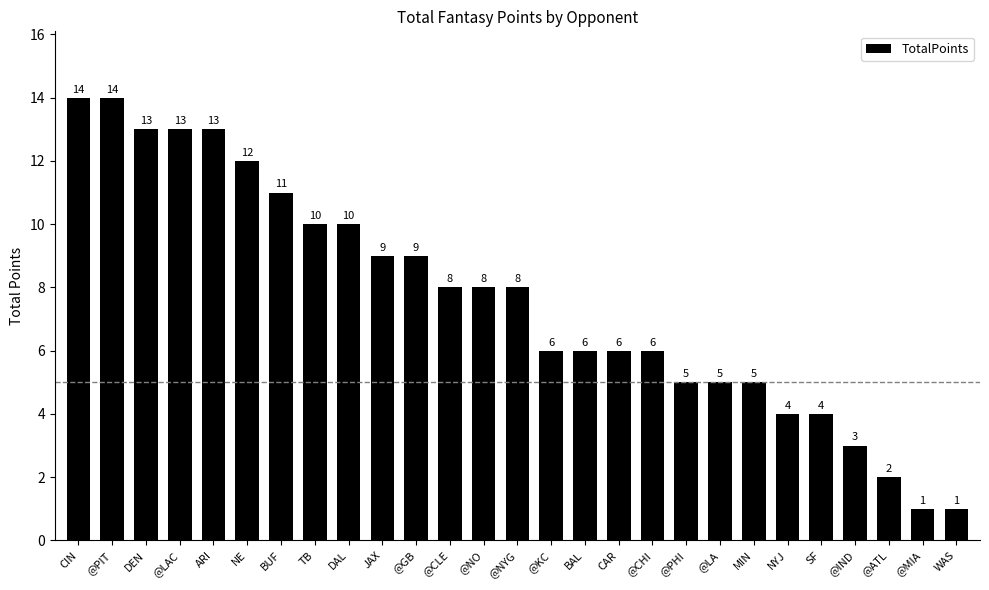

Does the chart contain any negative values?

No